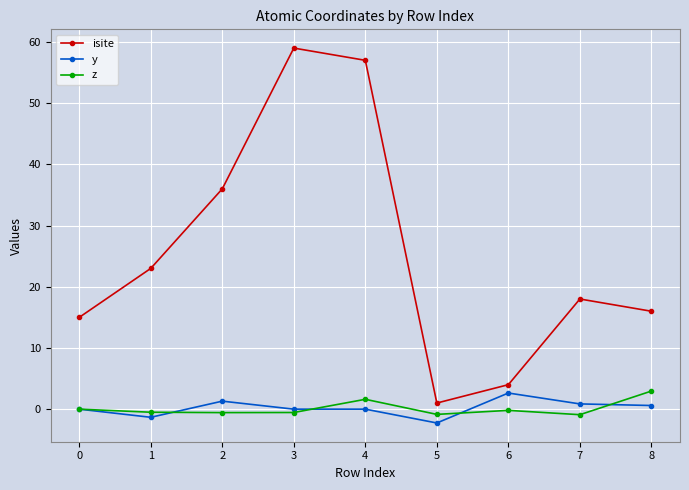

Is it true that isite equals 59.0 at 3?

True